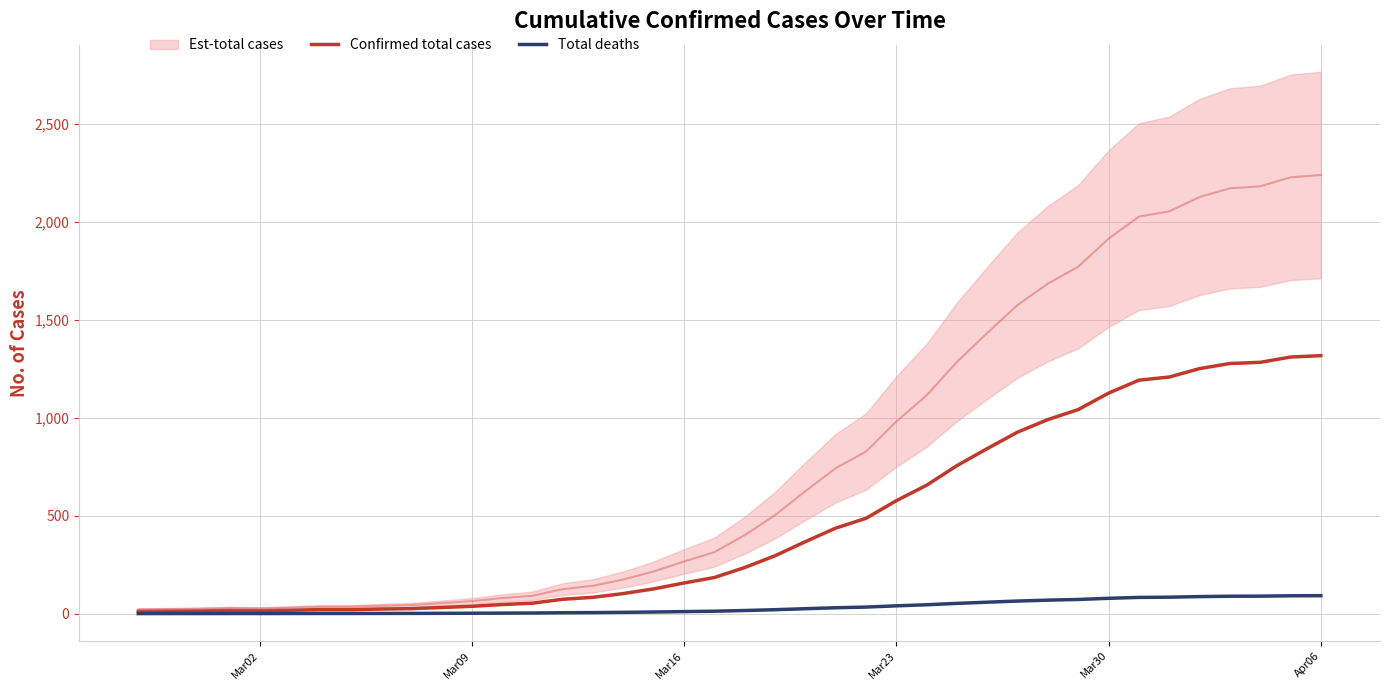

How many lines are shown in the chart?

2